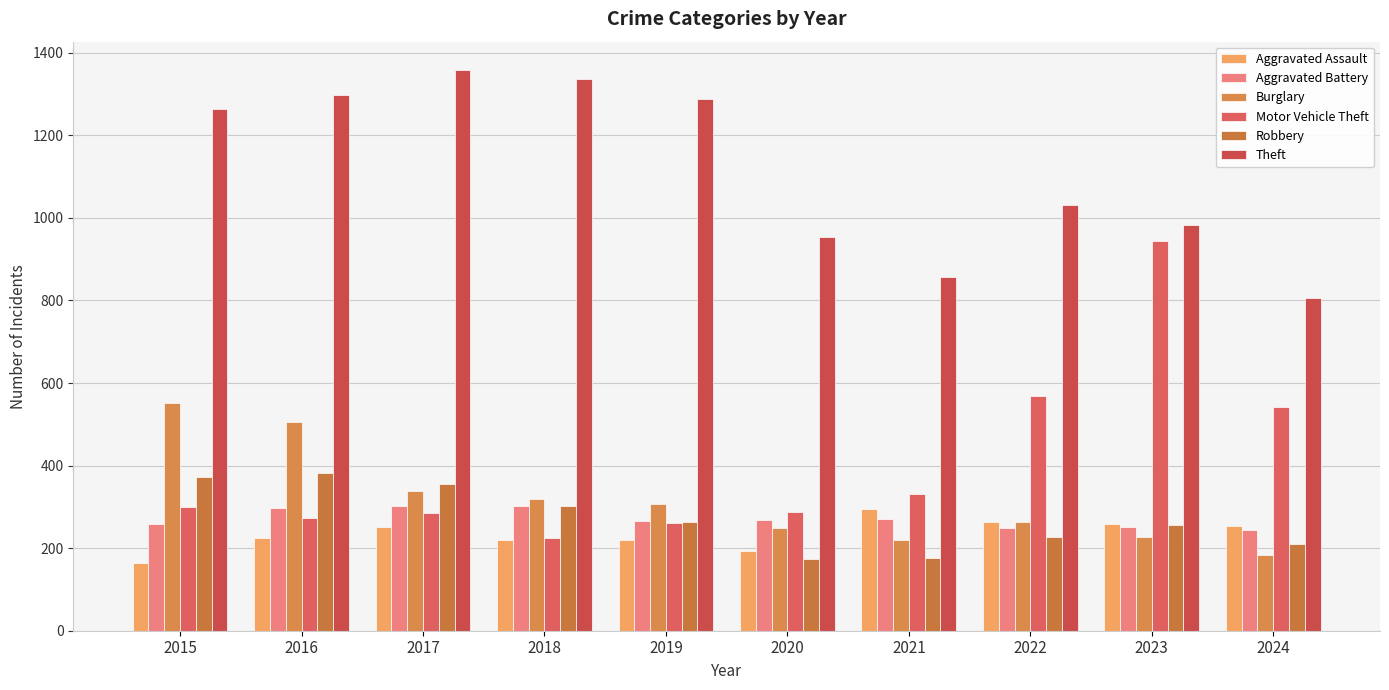

What is the total value across all series at 2016?

2978